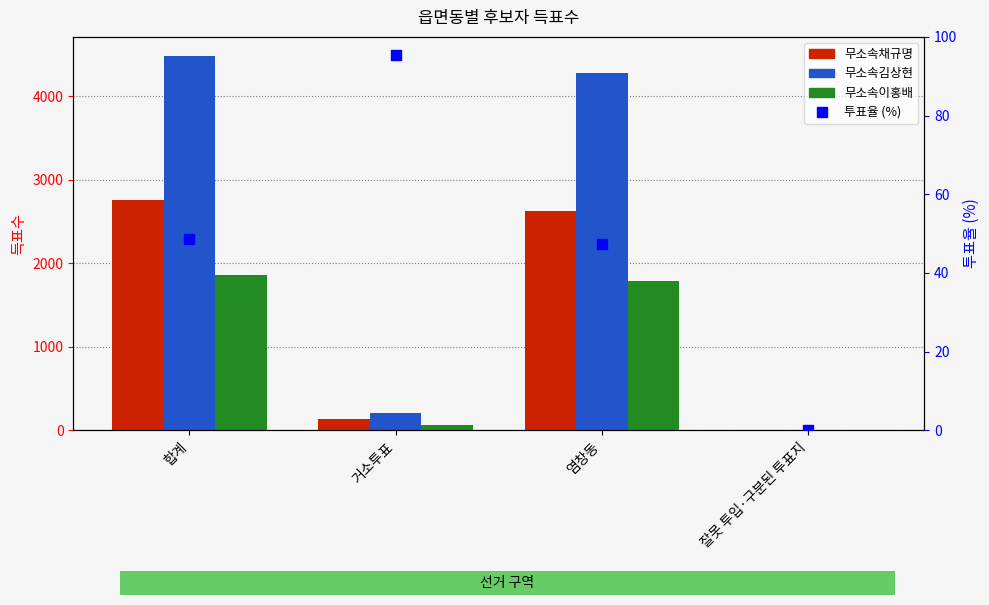

Which series has the largest Y range (max minus min)?

무소속김상현